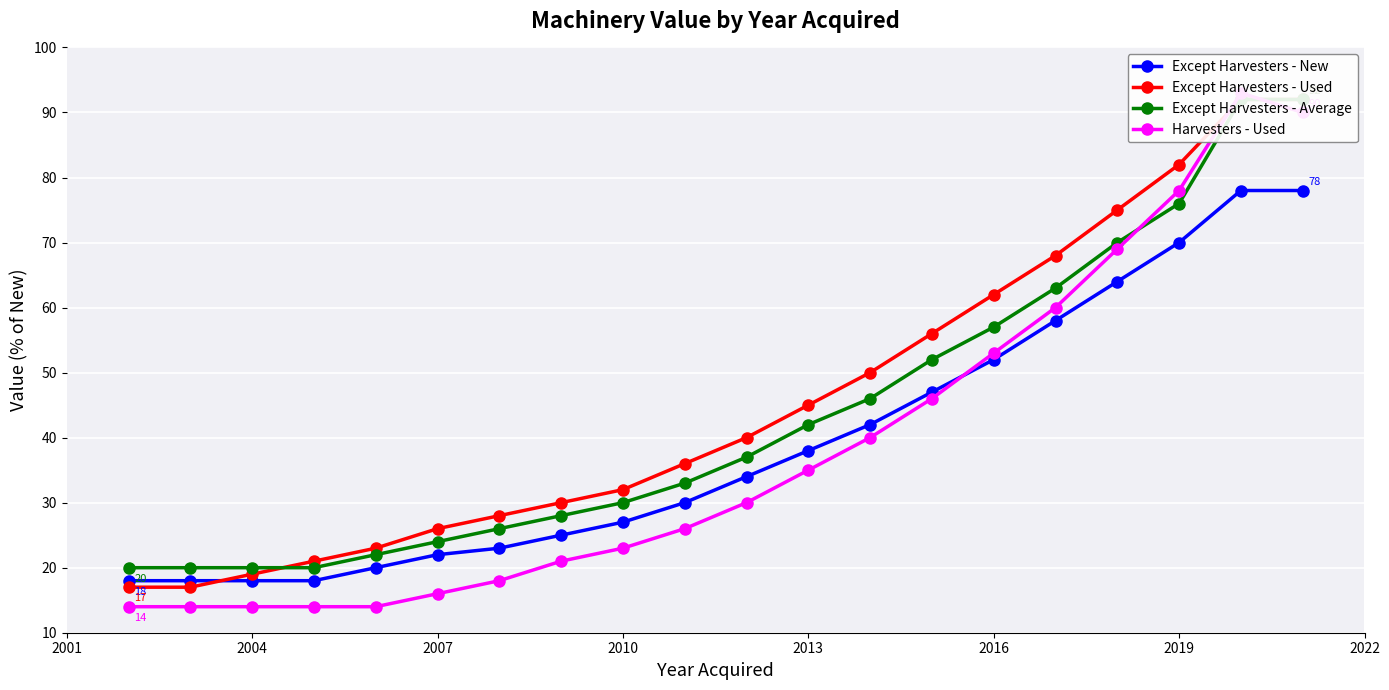

Is it true that Except Harvesters - New equals 27 at 2010?

True